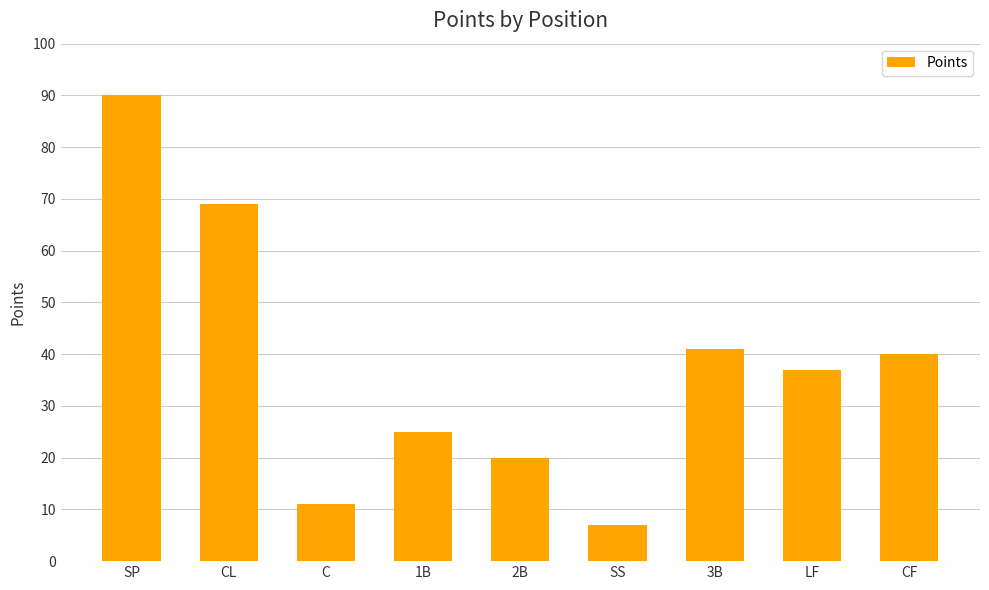

At which category does the chart reach its minimum across all series?

SS